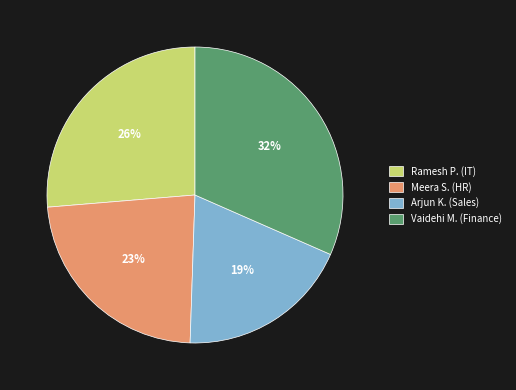

True or false: Arjun K. (Sales) accounts for 19% of the total.

True